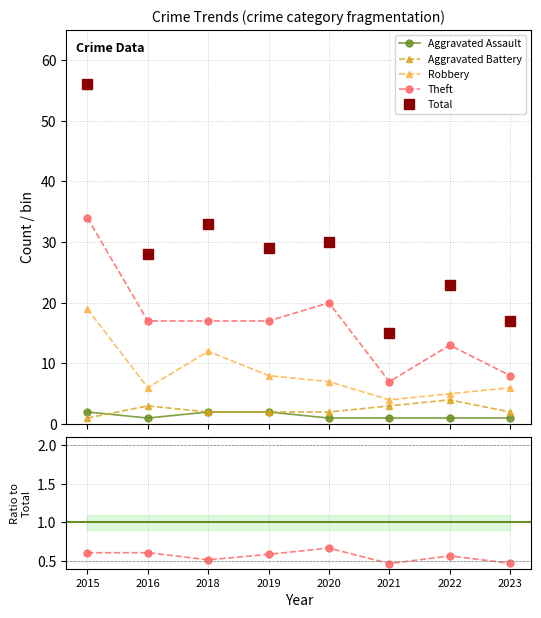

Does the chart have visible grid lines?

Yes